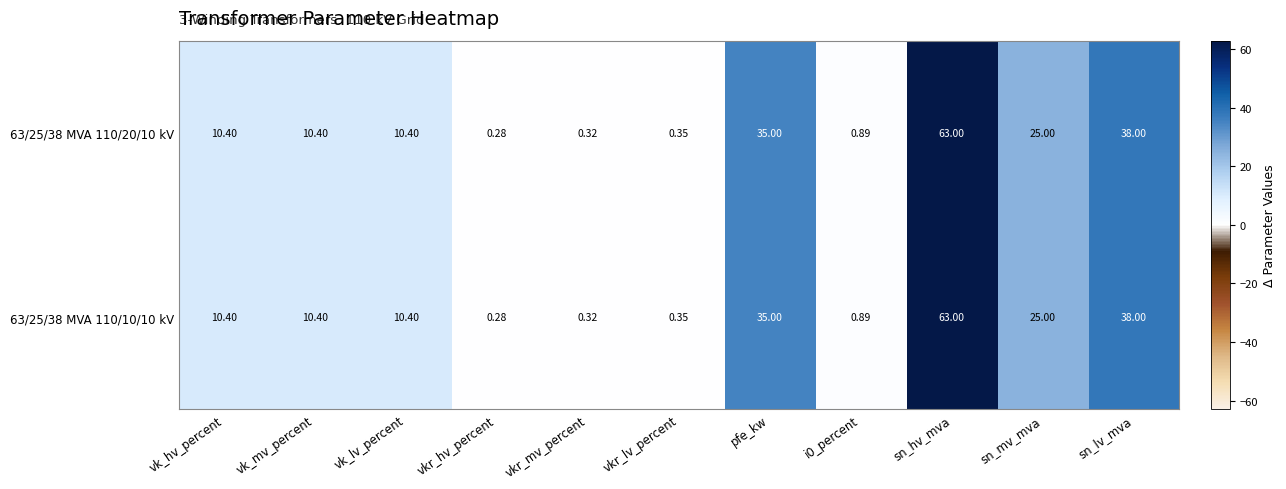

At which category does the chart reach its minimum across all series?

vkr_hv_percent